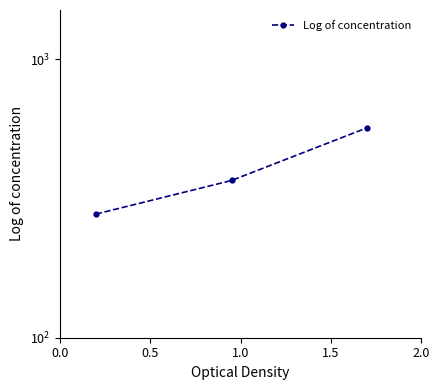

The value at 1.0 is 747.8. True or false?

False